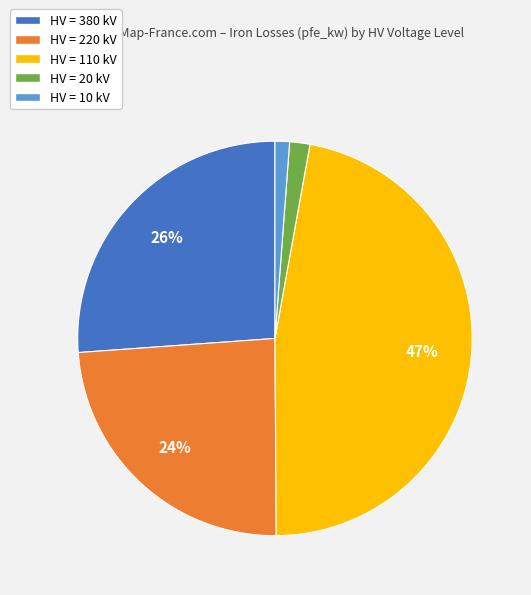

Is there any slice that represents more than half of the pie?

No